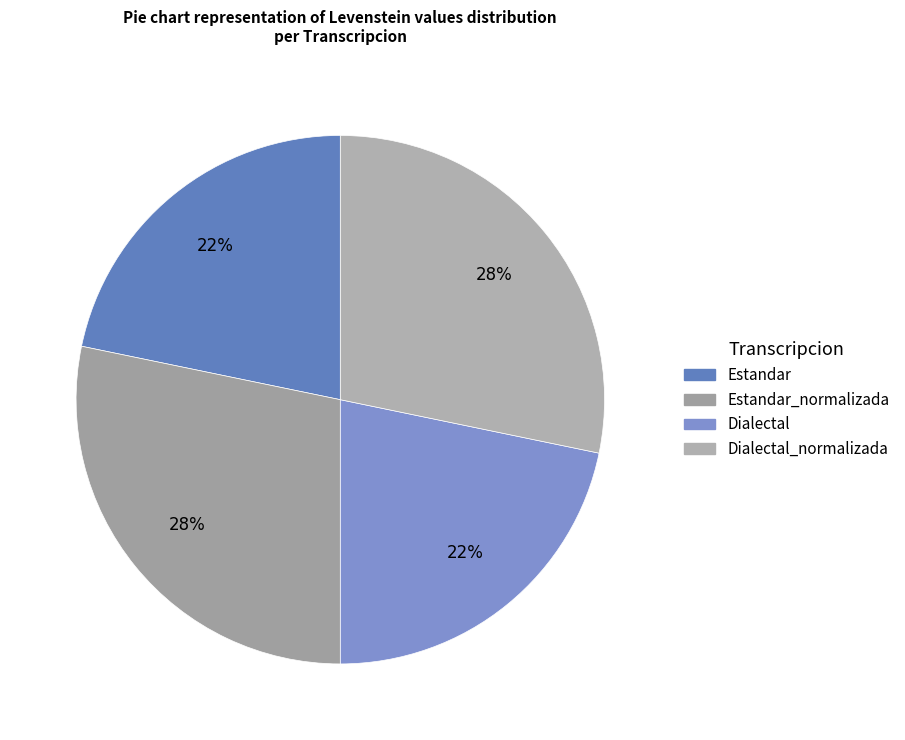

To the nearest percent, what is the combined percentage of Estandar and Estandar_normalizada?

50%